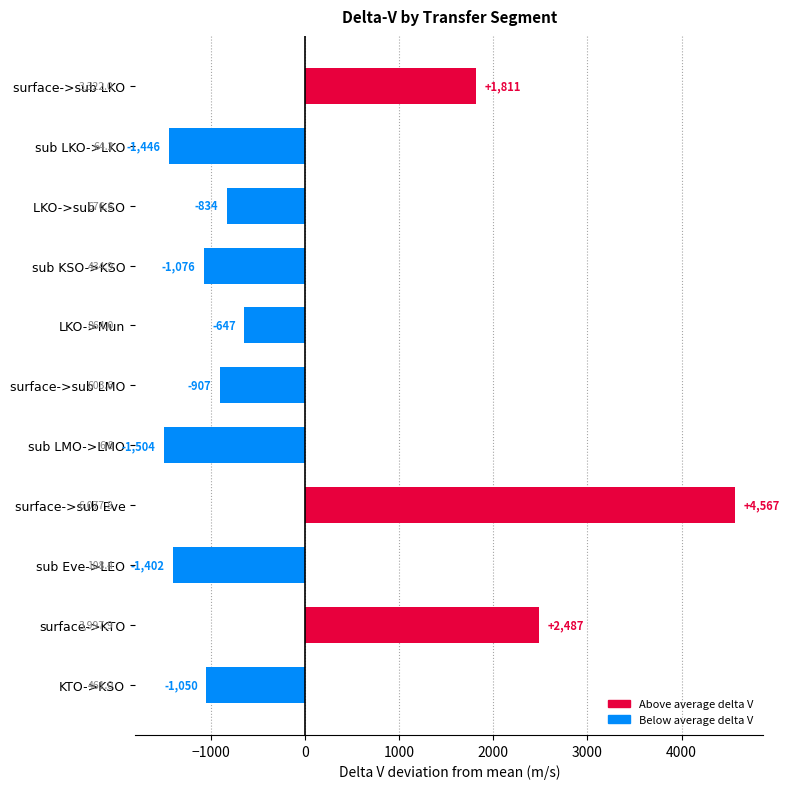

How many bars are there in total?

11